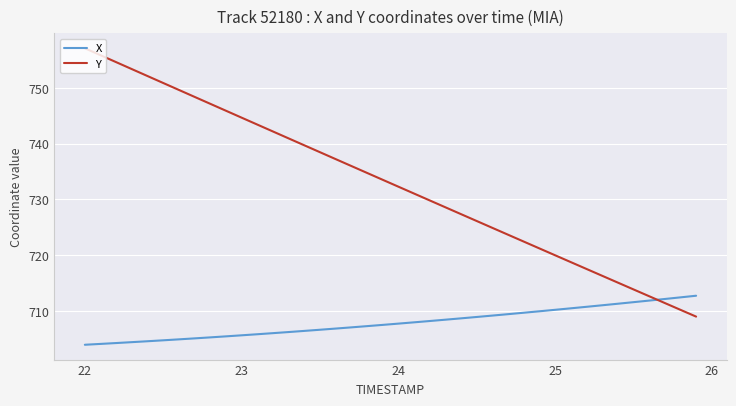

List the series in order of their peak value, lowest first.

X, Y